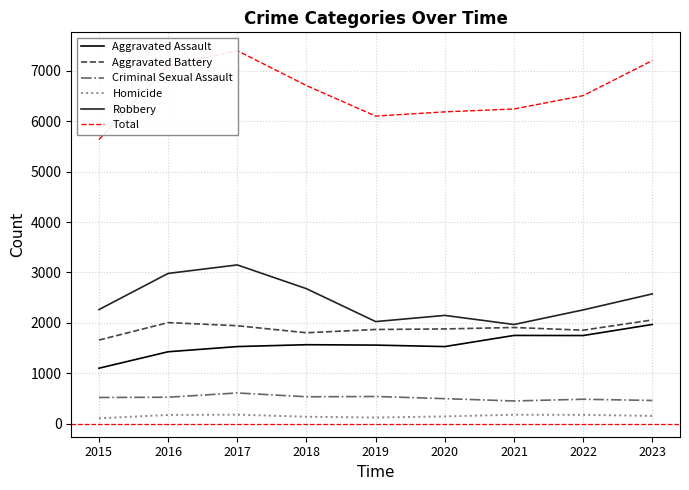

Reading left to right, extract all data points from this chart.

Aggravated Assault: 2015=1098	2016=1425	2017=1528	2018=1565	2019=1557	2020=1528	2021=1749	2022=1747	2023=1967
Aggravated Battery: 2015=1657	2016=2004	2017=1942	2018=1802	2019=1867	2020=1878	2021=1907	2022=1853	2023=2056
Criminal Sexual Assault: 2015=517	2016=522	2017=607	2018=531	2019=537	2020=494	2021=448	2022=482	2023=458
Homicide: 2015=103	2016=170	2017=176	2018=135	2019=119	2020=141	2021=175	2022=172	2023=152
Robbery: 2015=2262	2016=2980	2017=3149	2018=2677	2019=2024	2020=2147	2021=1966	2022=2256	2023=2574
Total: 2015=5637	2016=7101	2017=7402	2018=6710	2019=6104	2020=6188	2021=6245	2022=6510	2023=7207